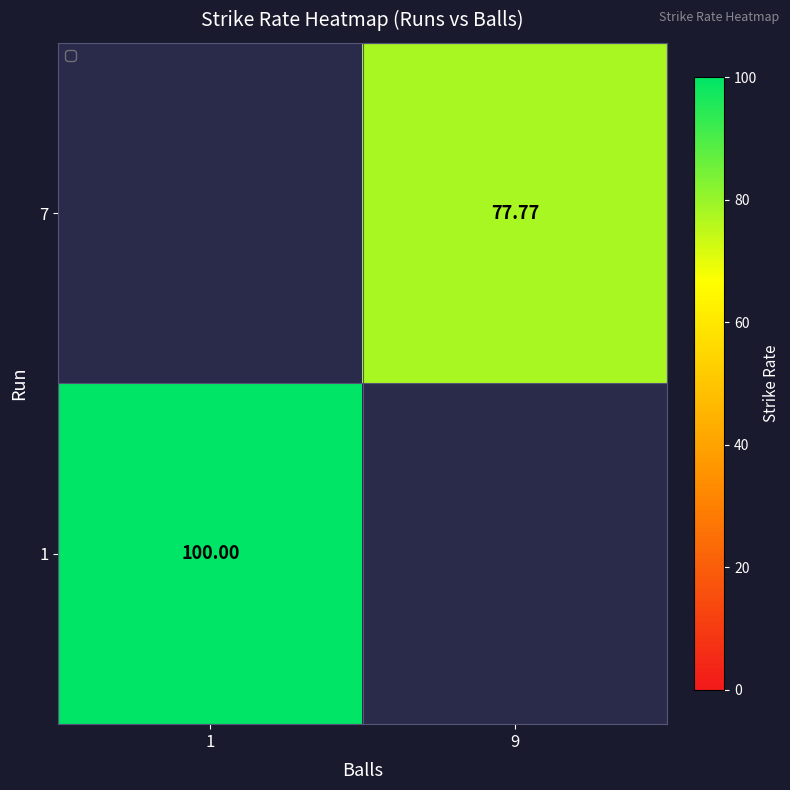

Is the value of 1 at 1 greater than the value of 7 at 9?

Yes